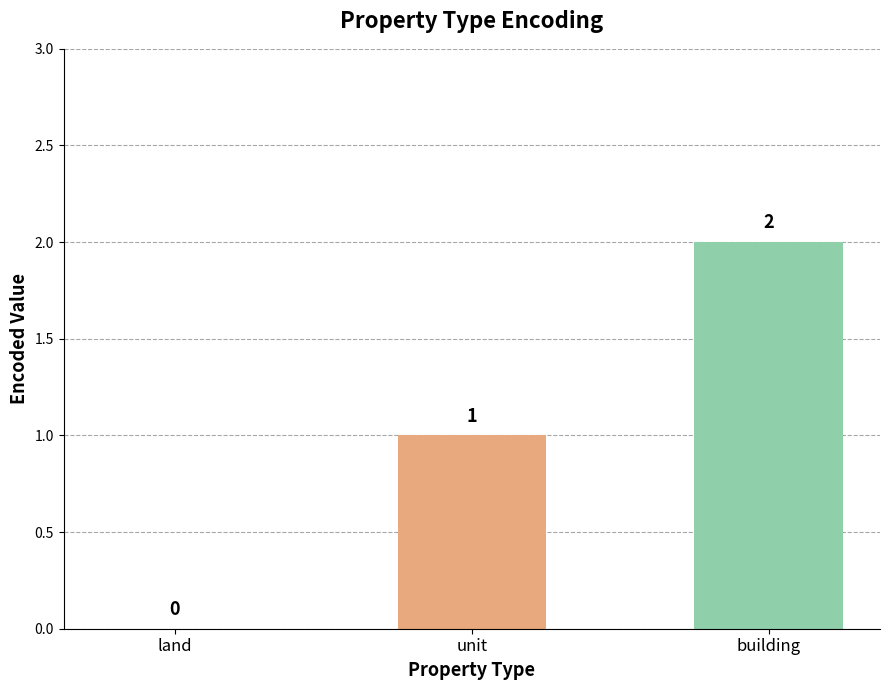

At which label is the value closest to 1?

unit